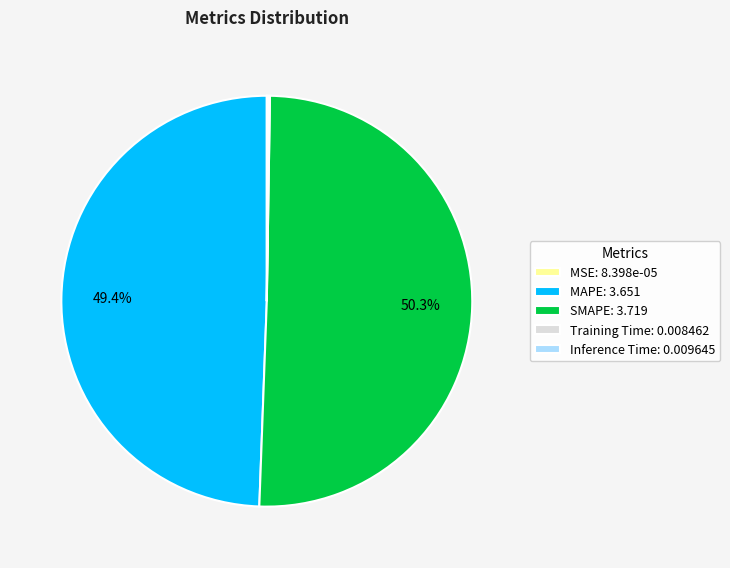

What percentage is NOT represented by MAPE: 3.651?

50.6%